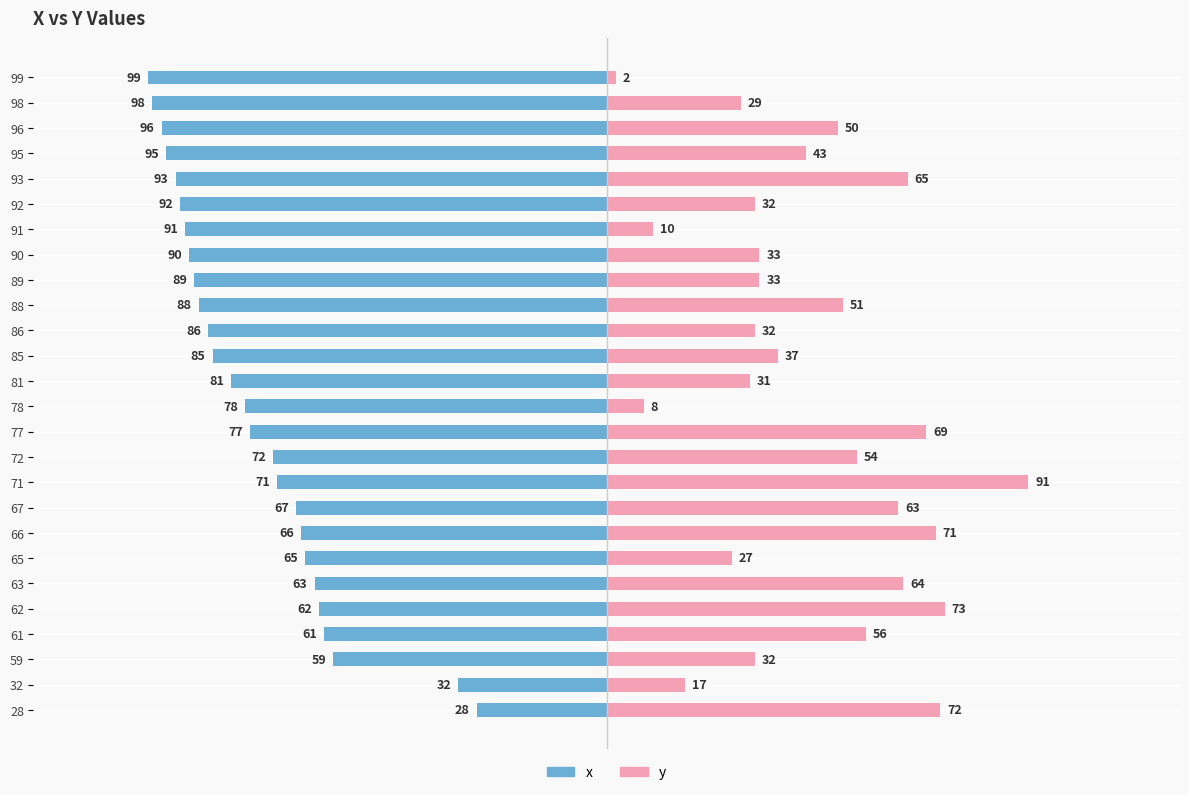

Count the number of data series in this chart.

2